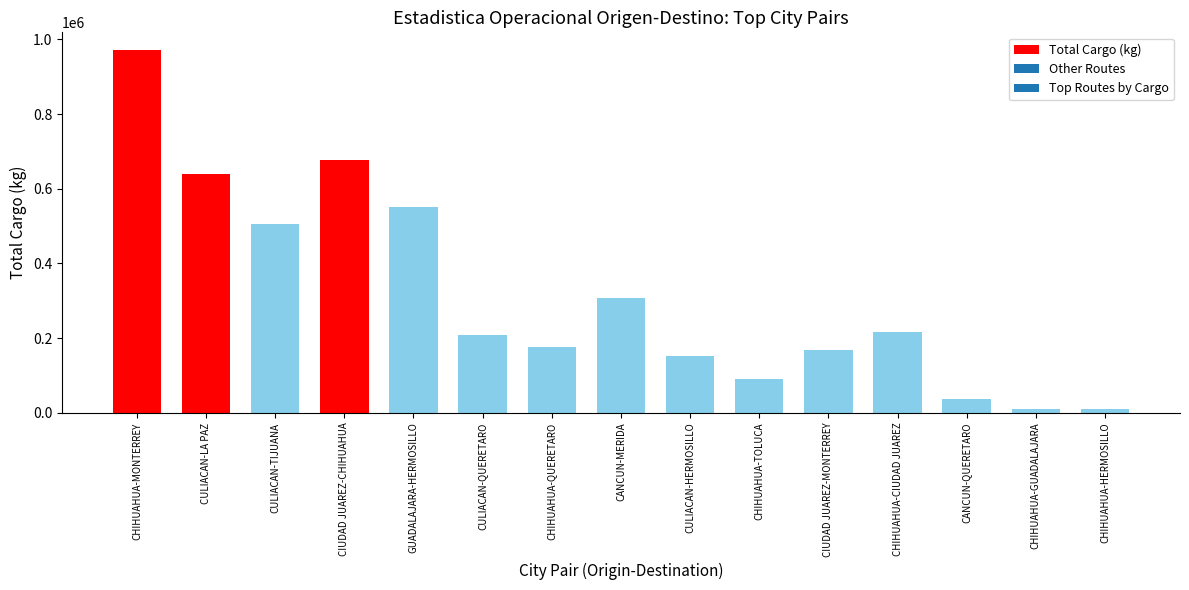

Where is the data nearest to the value 489665?

CULIACAN-TIJUANA